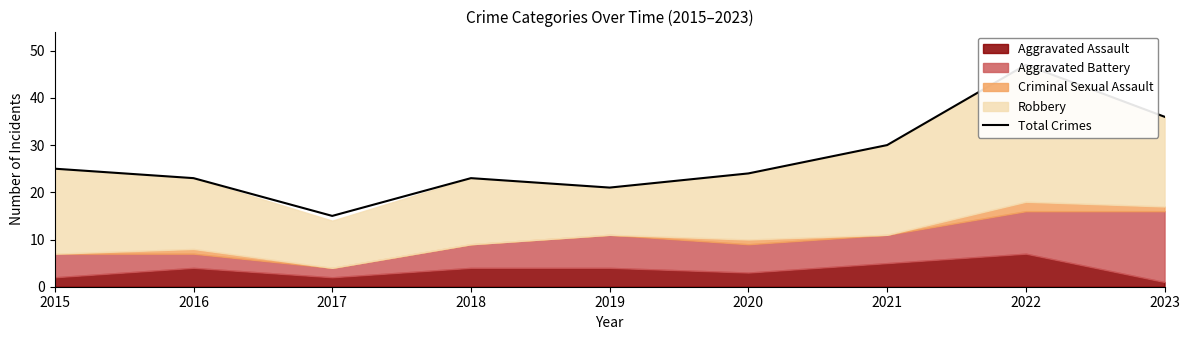

True or false: there are more than 2 points higher than both neighbors.

False